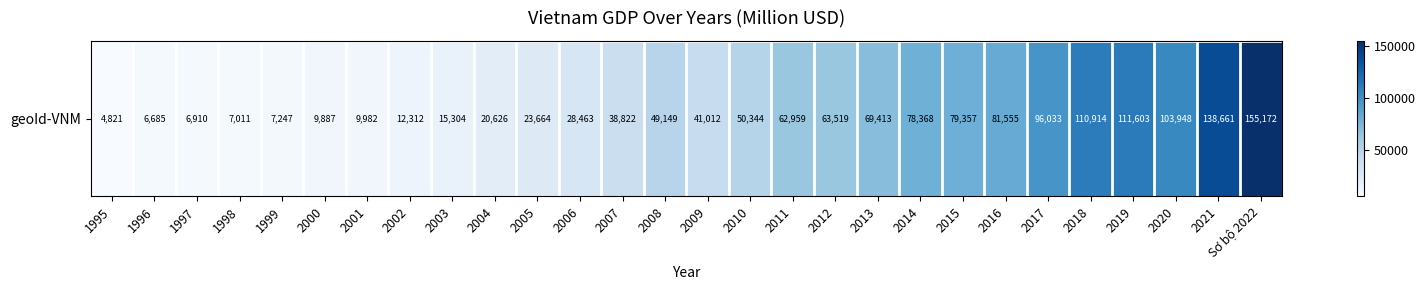

What is the ratio of the value at 2016 to the value at 2003?

5.3